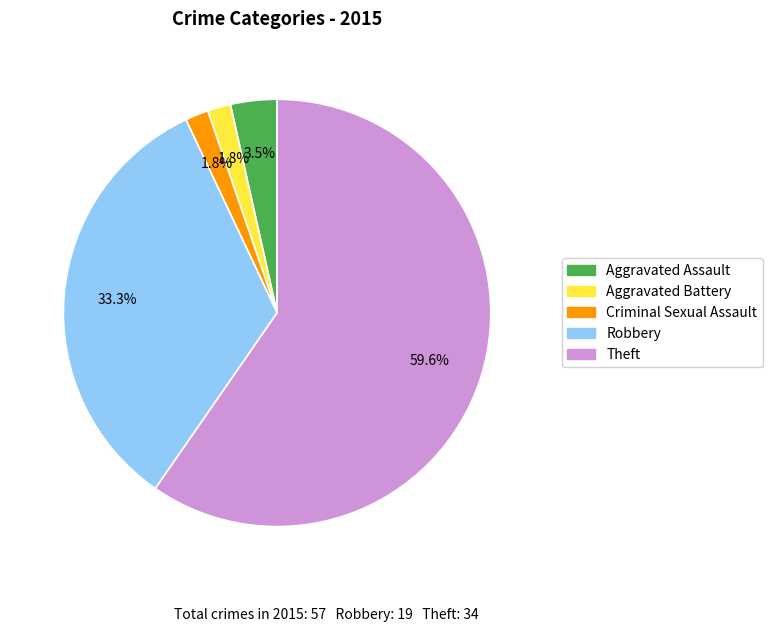

The Robbery slice represents 45% of the pie. True or false?

False